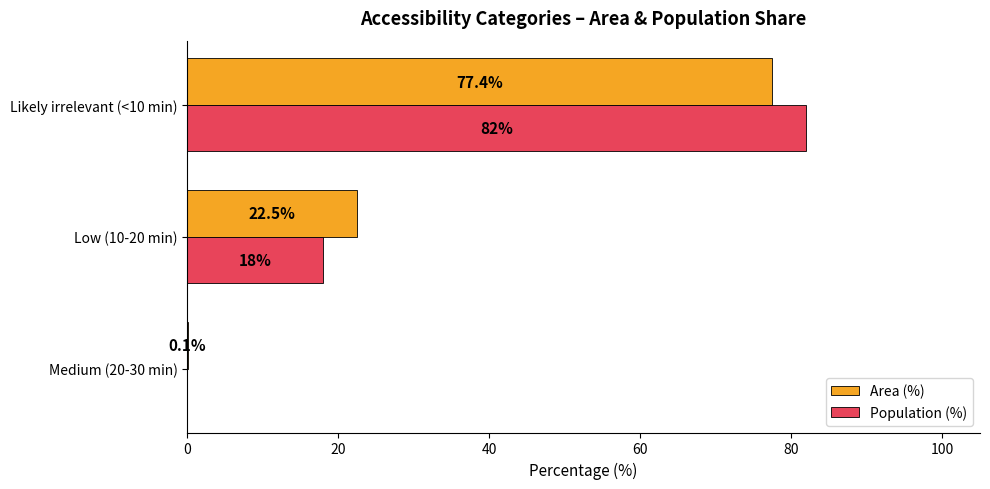

Is the value of Area (%) at Low (10-20 min) greater than the value of Population (%) at Low (10-20 min)?

Yes